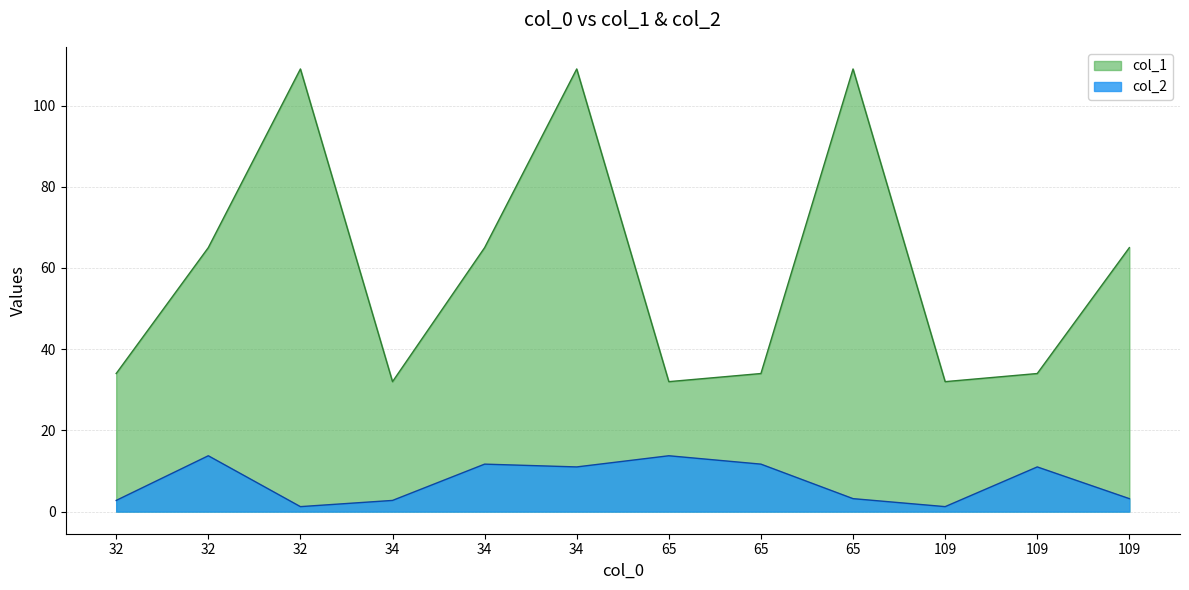

What is the smallest value displayed?

1.2